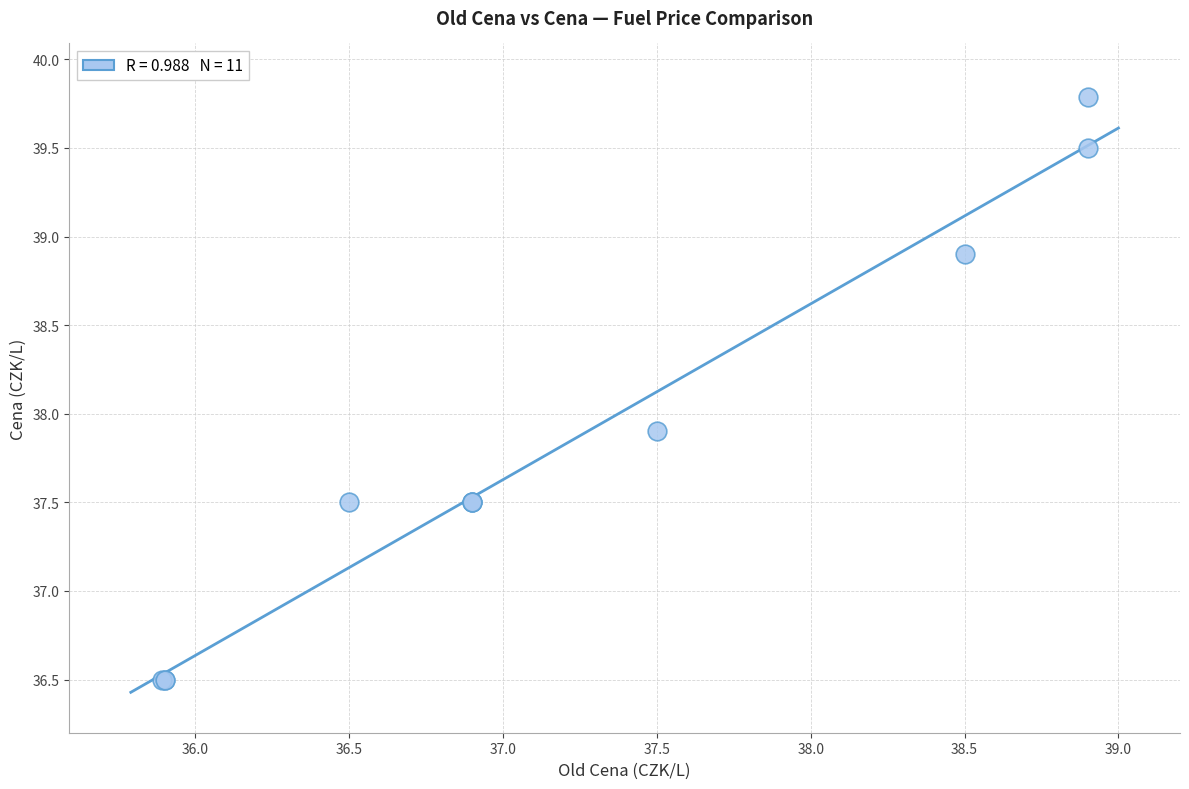

What Y value in the scatter plot is closest to 38?

37.9